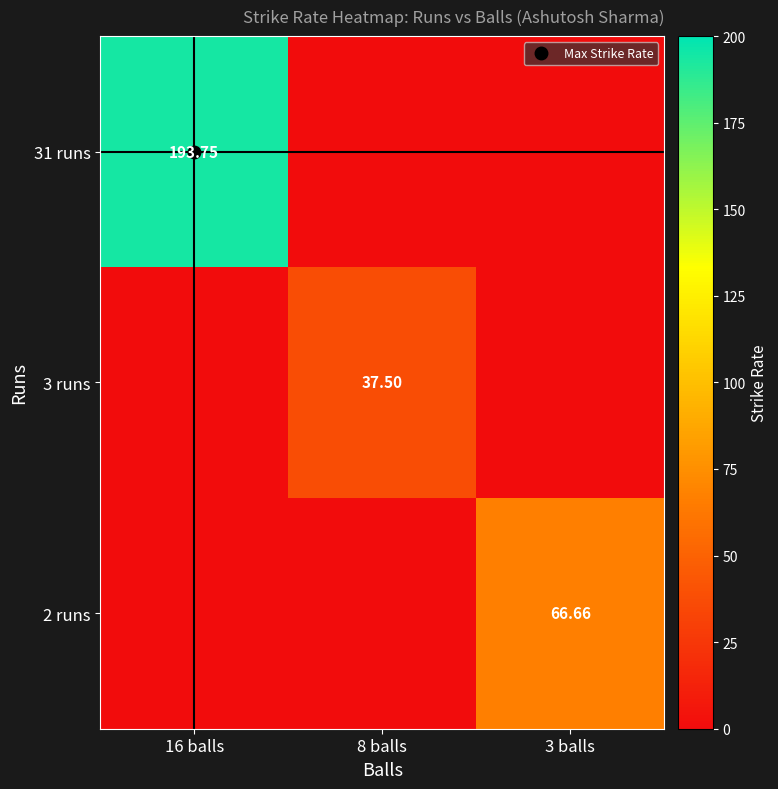

Rank the series by their maximum value, from lowest to highest.

3 runs, 2 runs, 31 runs